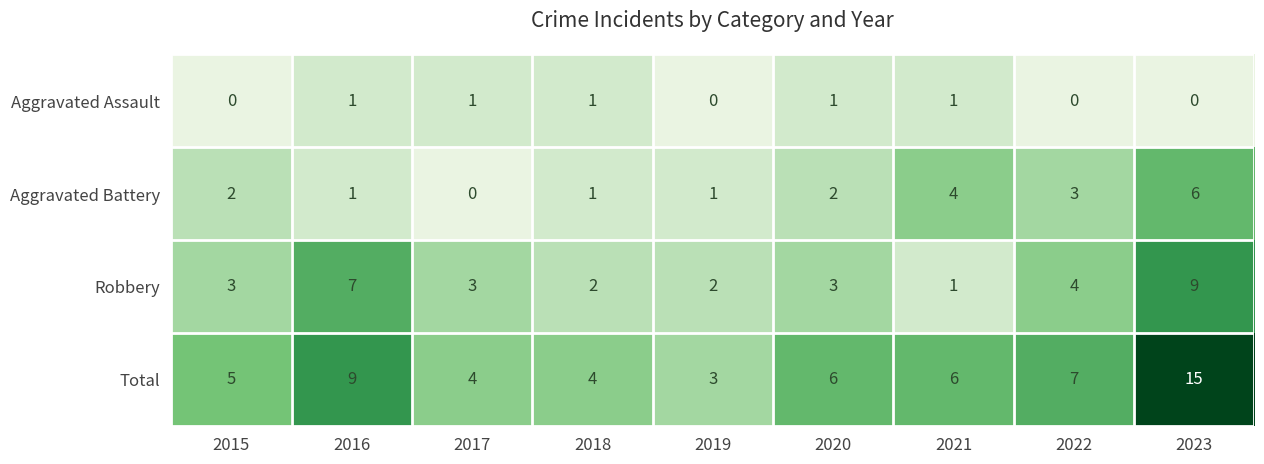

Count the number of data series in this chart.

4